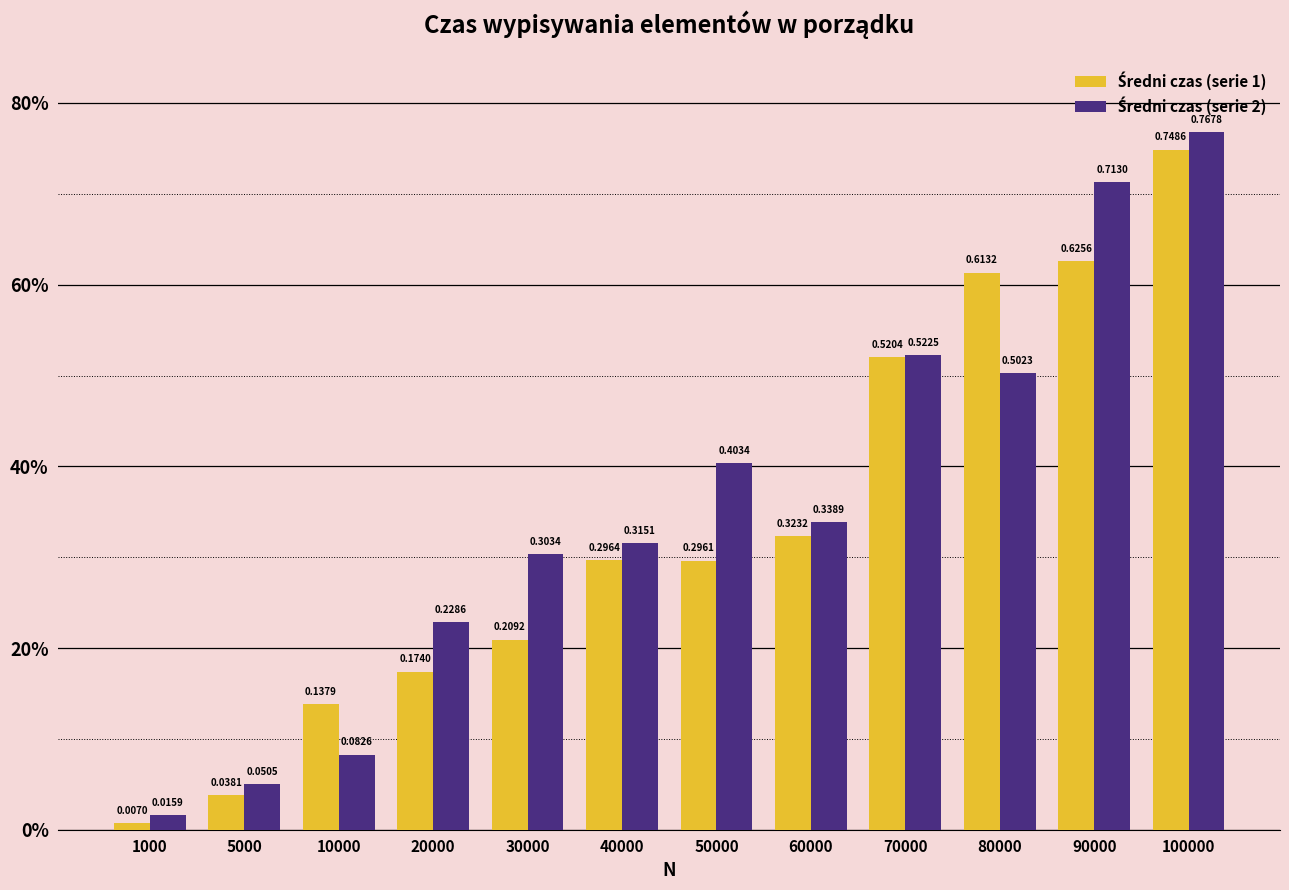

Does the chart contain any negative values?

No